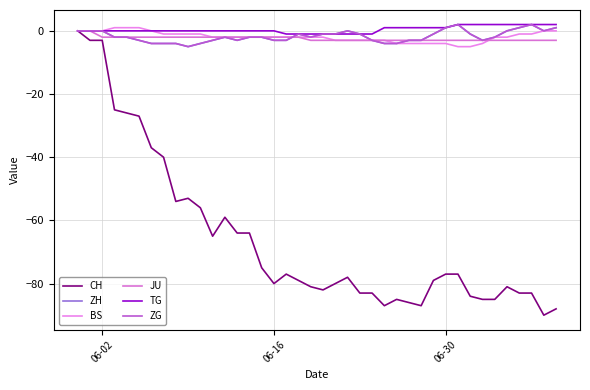

True or false: BS and TG intersect in this chart.

False